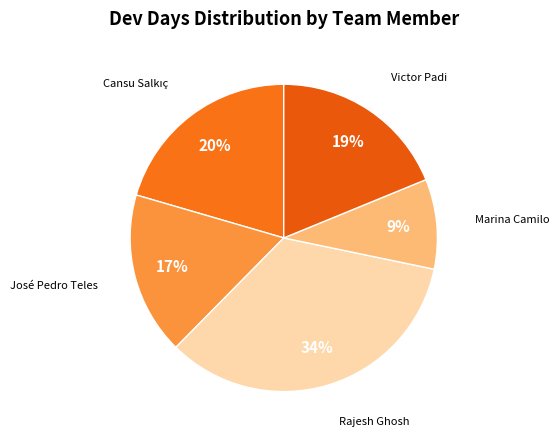

Is it true that José Pedro Teles is 29% of the pie?

False